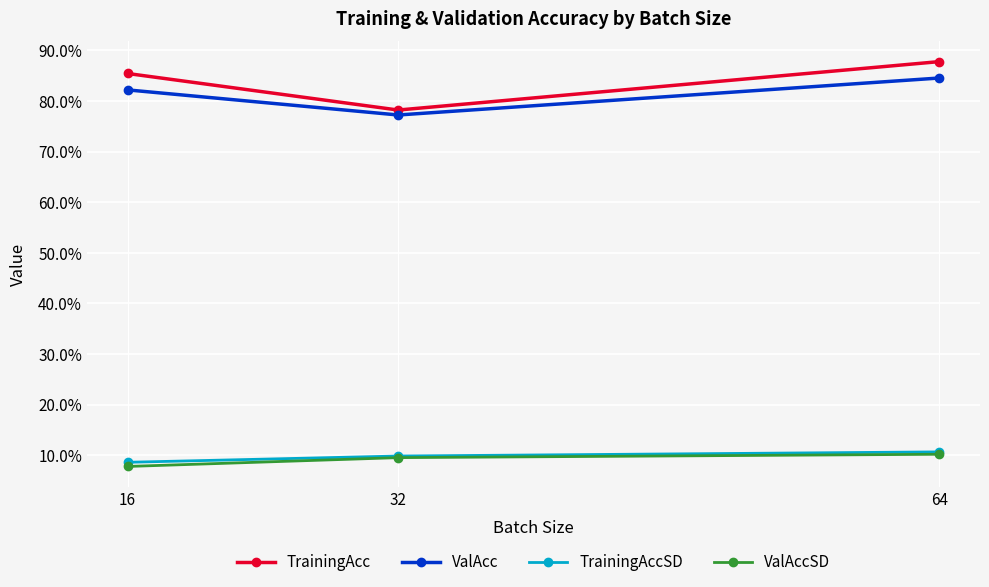

What is the sum of all ValAccSD values?

0.3